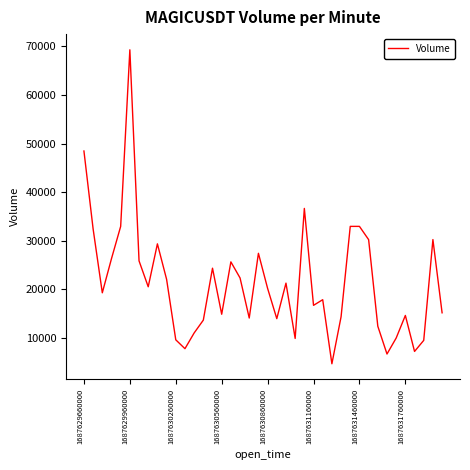

What is the maximum value shown in the chart?

69293.2